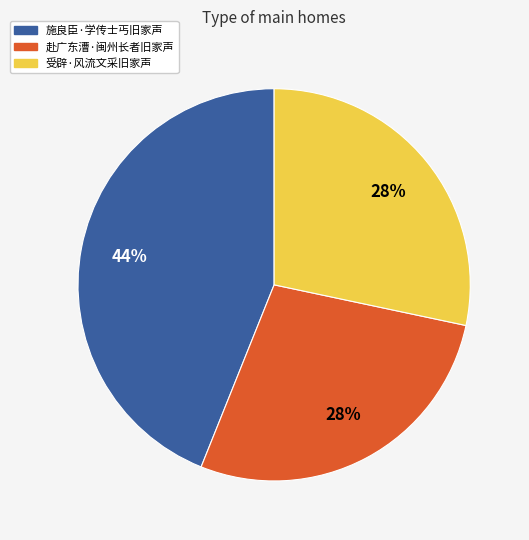

What is the largest slice in the pie chart?

施良臣·学传士丐旧家声